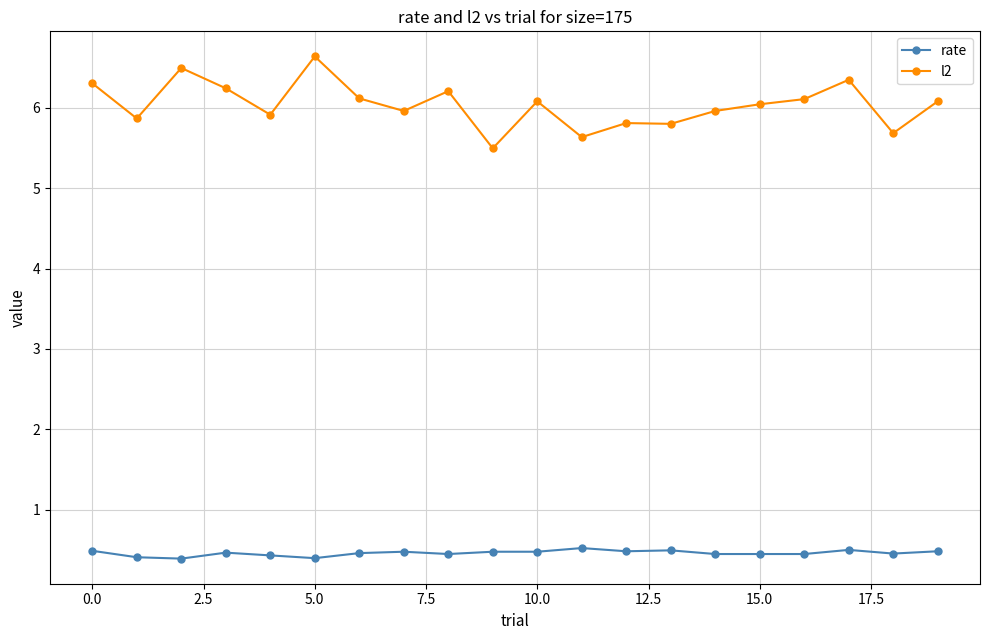

How many rate values are between 0 and 1?

20